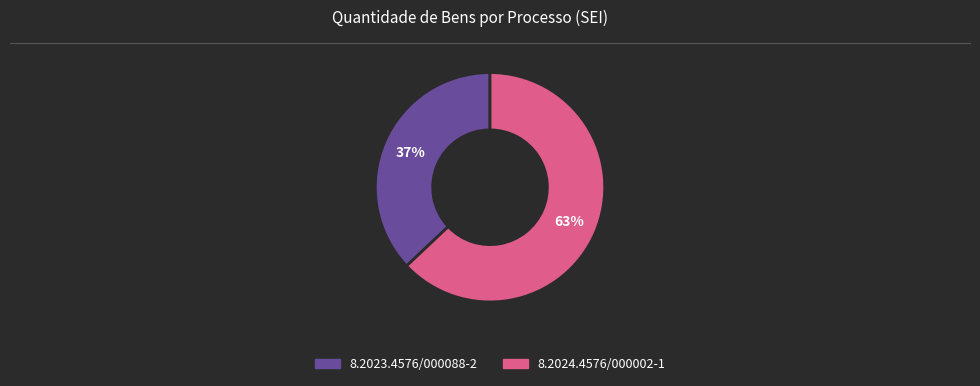

To the nearest percent, what is the difference between the largest and smallest slice percentages?

26%